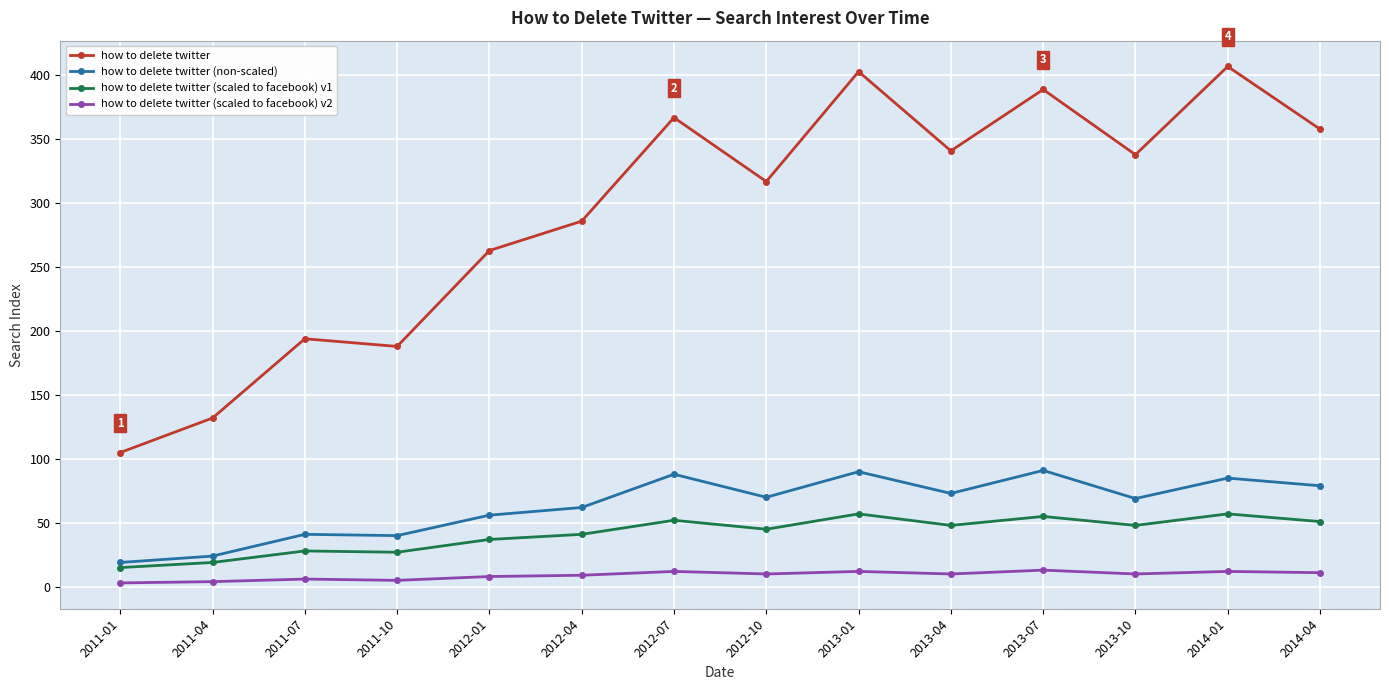

Rank the series at 2013-10 from highest to lowest value.

how to delete twitter, how to delete twitter (non-scaled), how to delete twitter (scaled to facebook) v1, how to delete twitter (scaled to facebook) v2